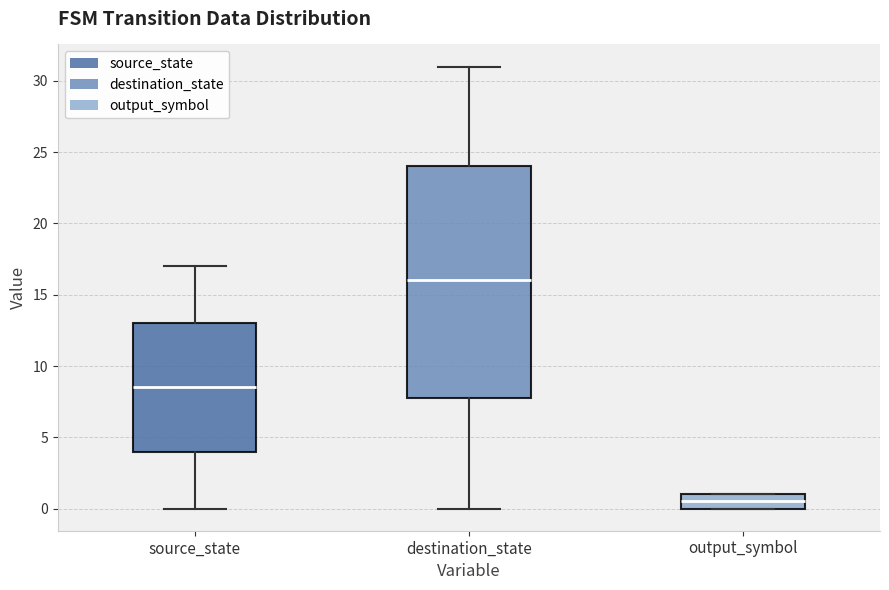

Which box has the lowest median line?

output_symbol